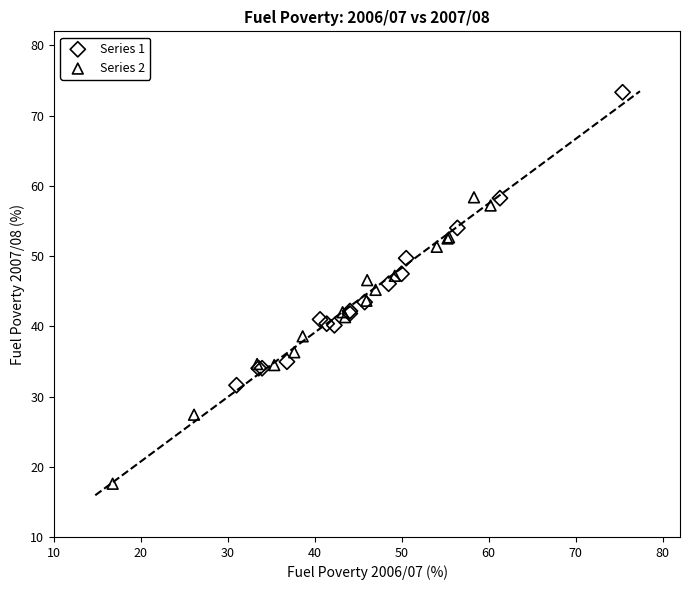

Which series contains the highest Y value?

Series 1